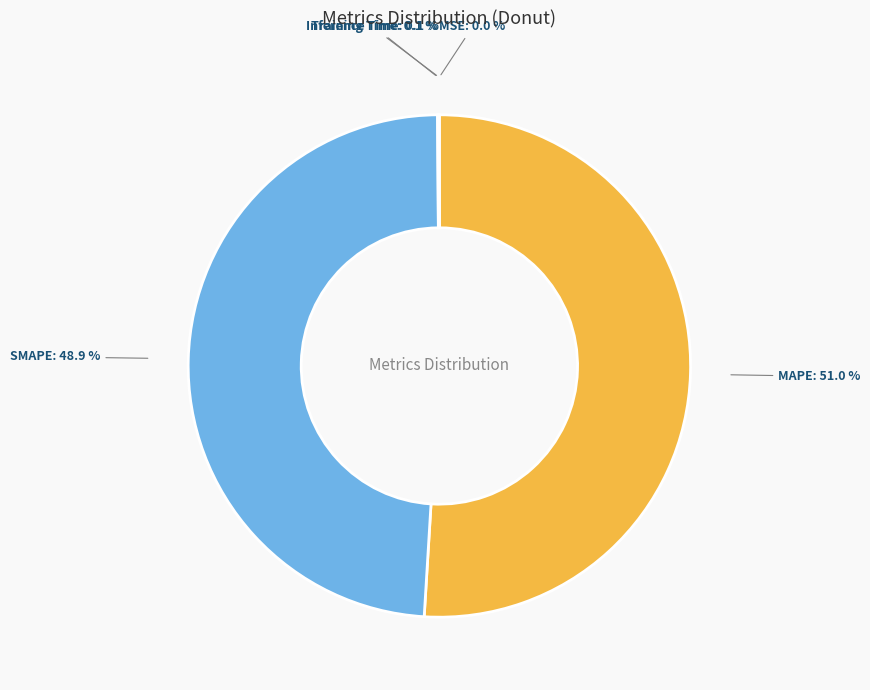

Which category has the biggest portion of the pie?

MAPE